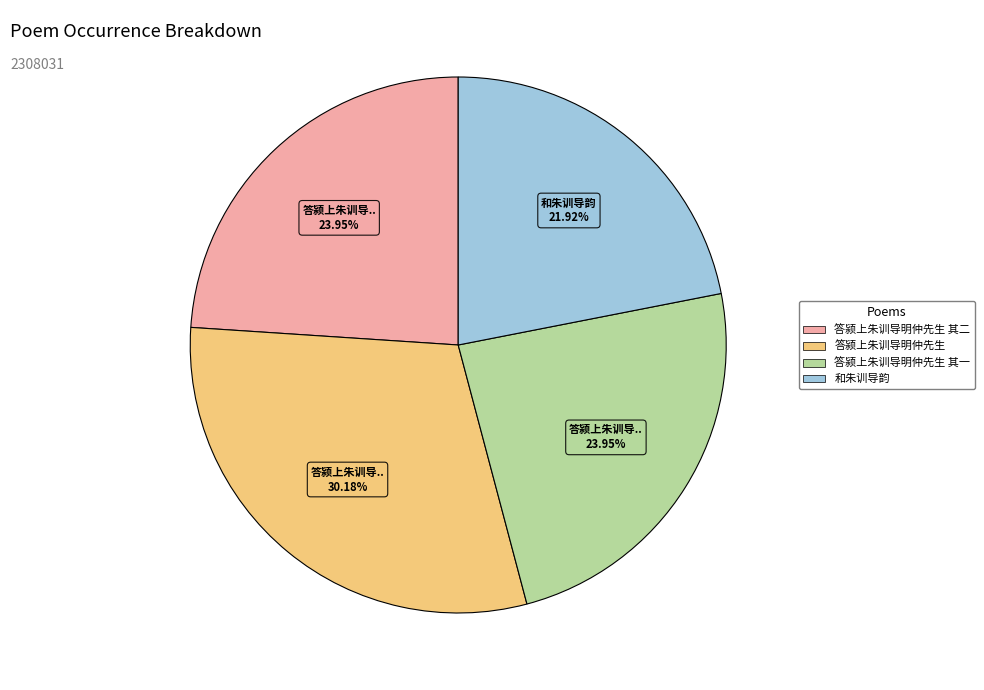

To the nearest percent, what is the difference between the largest and smallest slice percentages?

8%